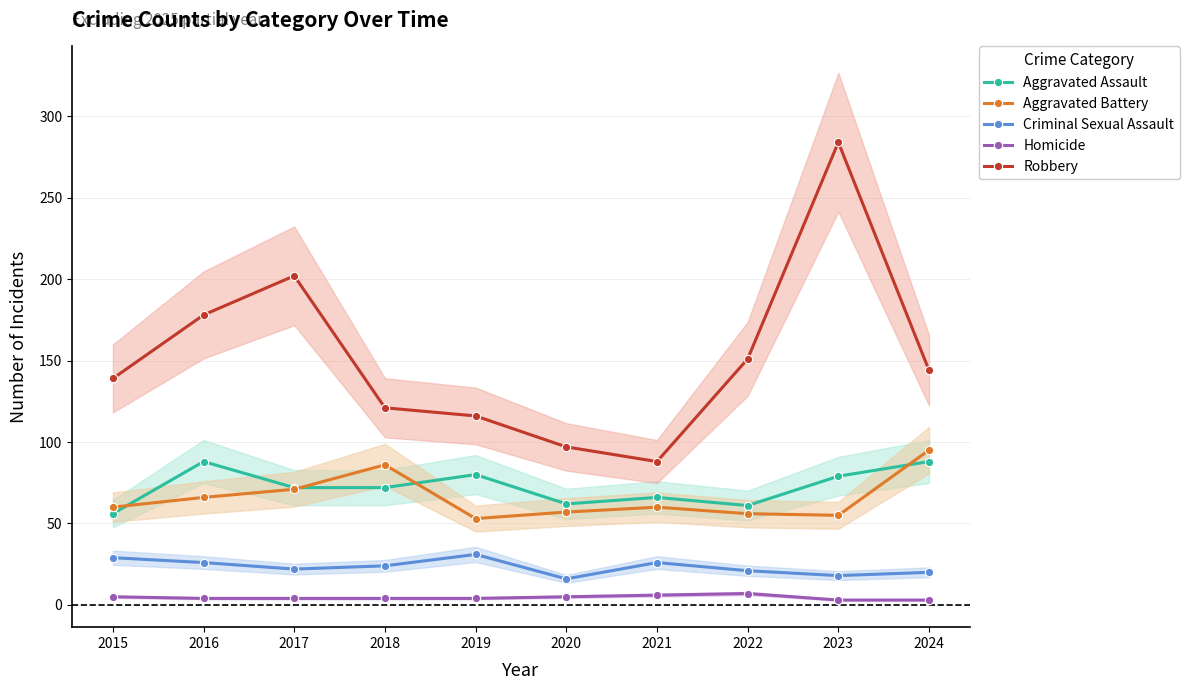

True or false: Aggravated Battery and Criminal Sexual Assault intersect in this chart.

False